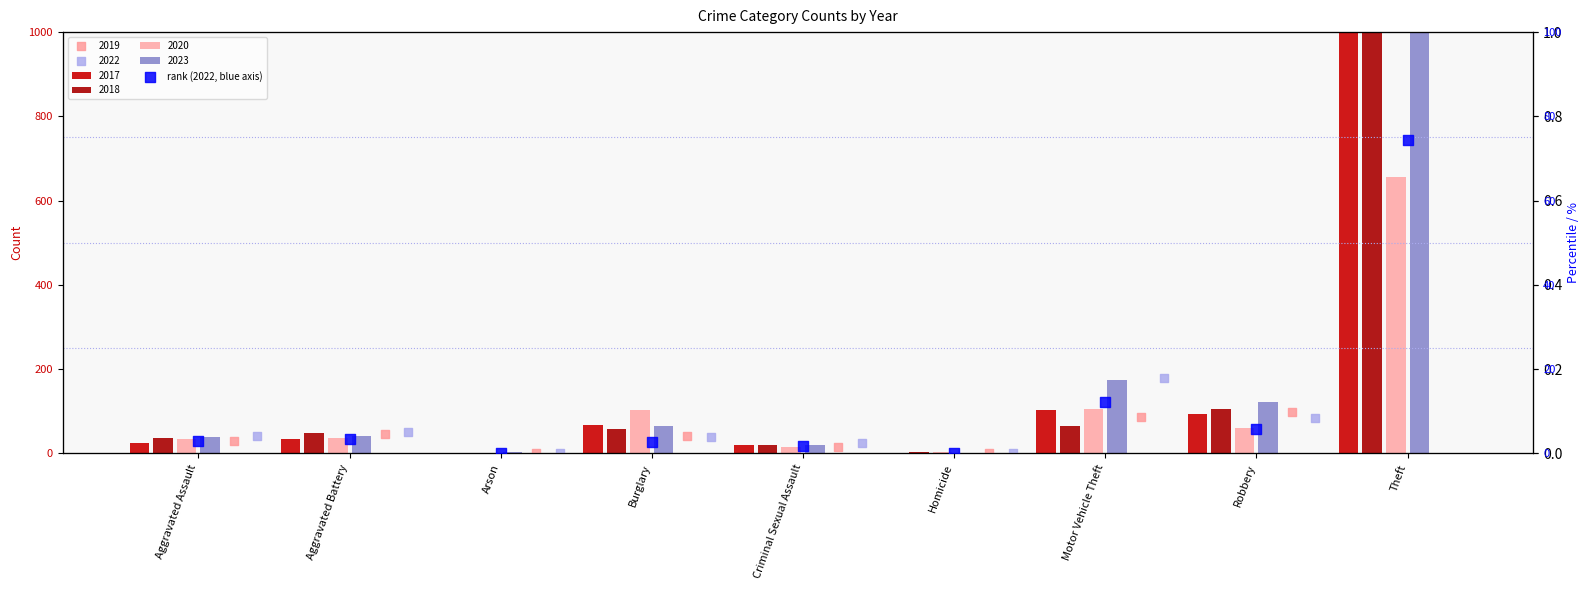

What is the change in value from Homicide to Motor Vehicle Theft?

+12.1